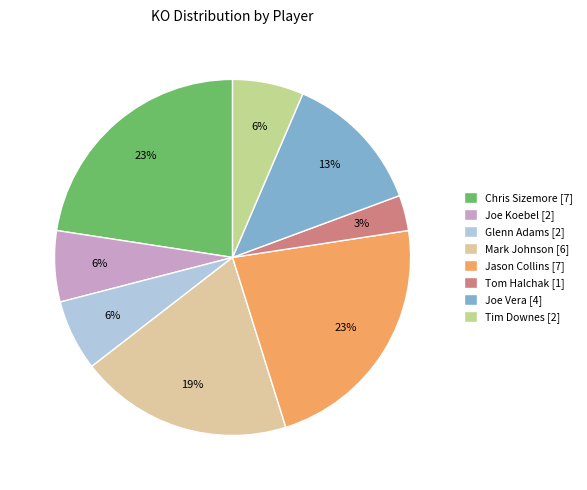

Does Tim Downes account for over 50% of the chart?

No